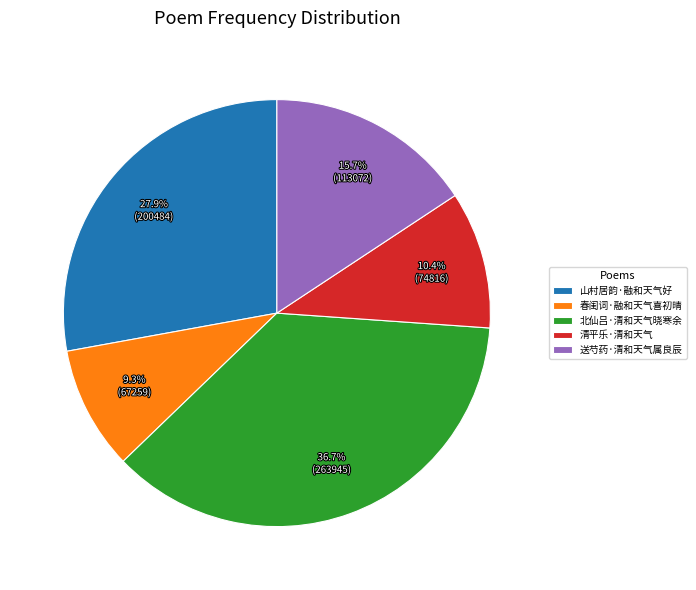

Is it true that 北仙吕·清和天气晓寒余 is 37% of the pie?

True